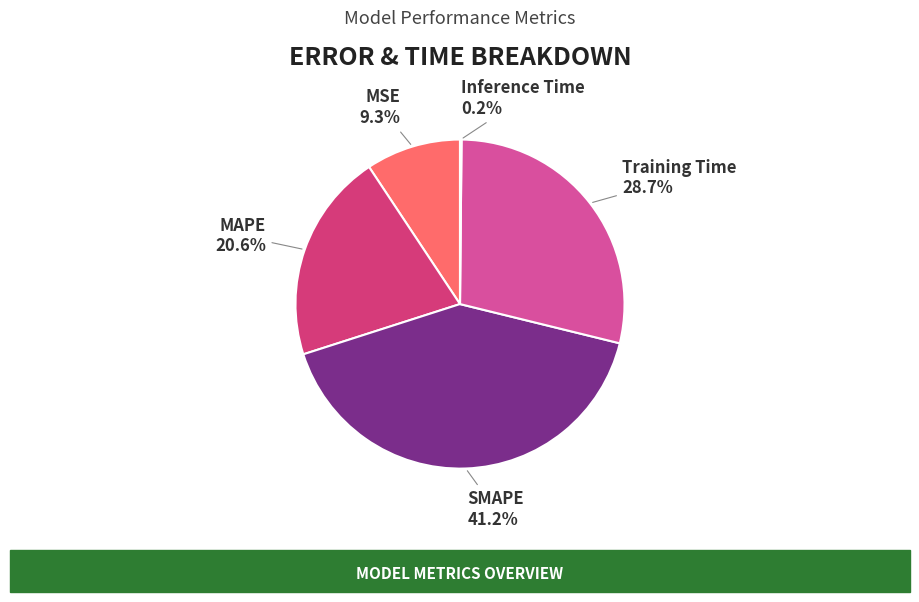

Which slice is the largest?

SMAPE